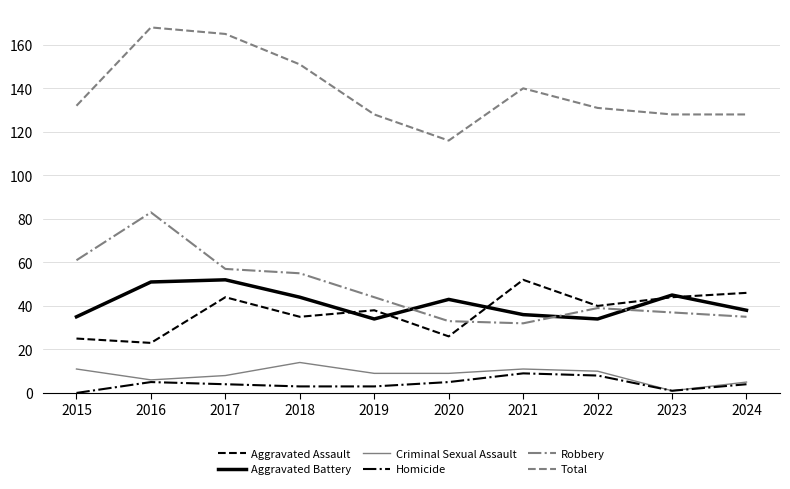

At how many categories does at least one series exceed 25?

10